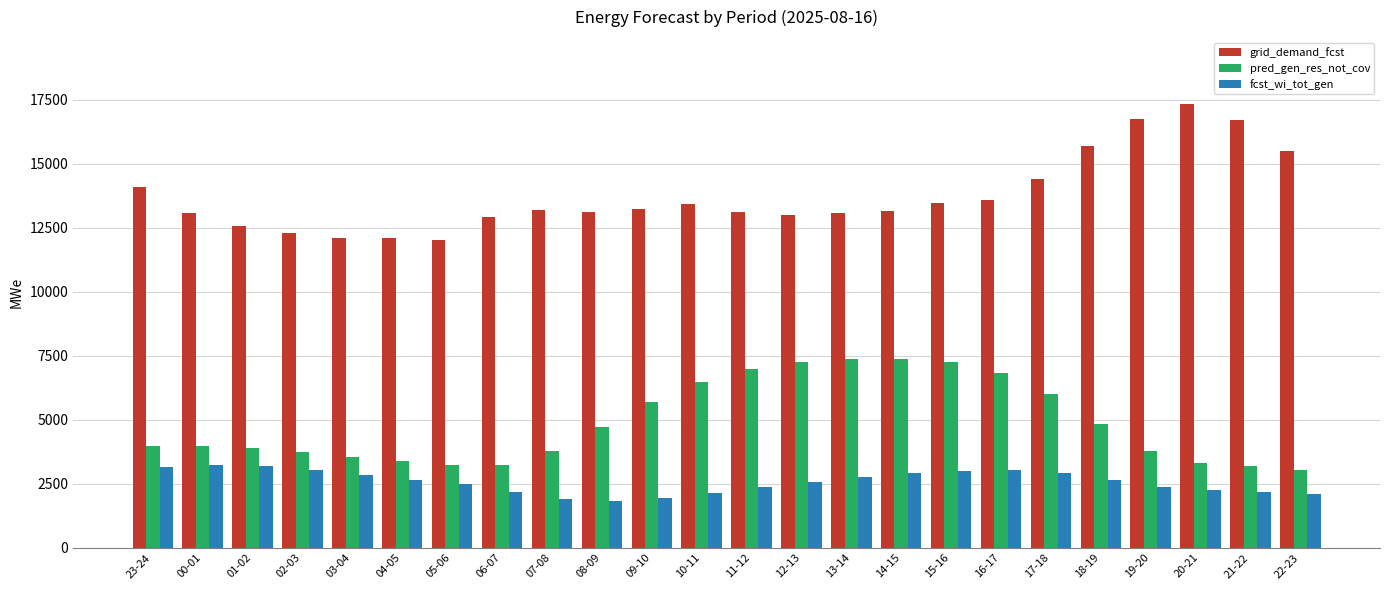

Does the chart contain stacked bars?

No